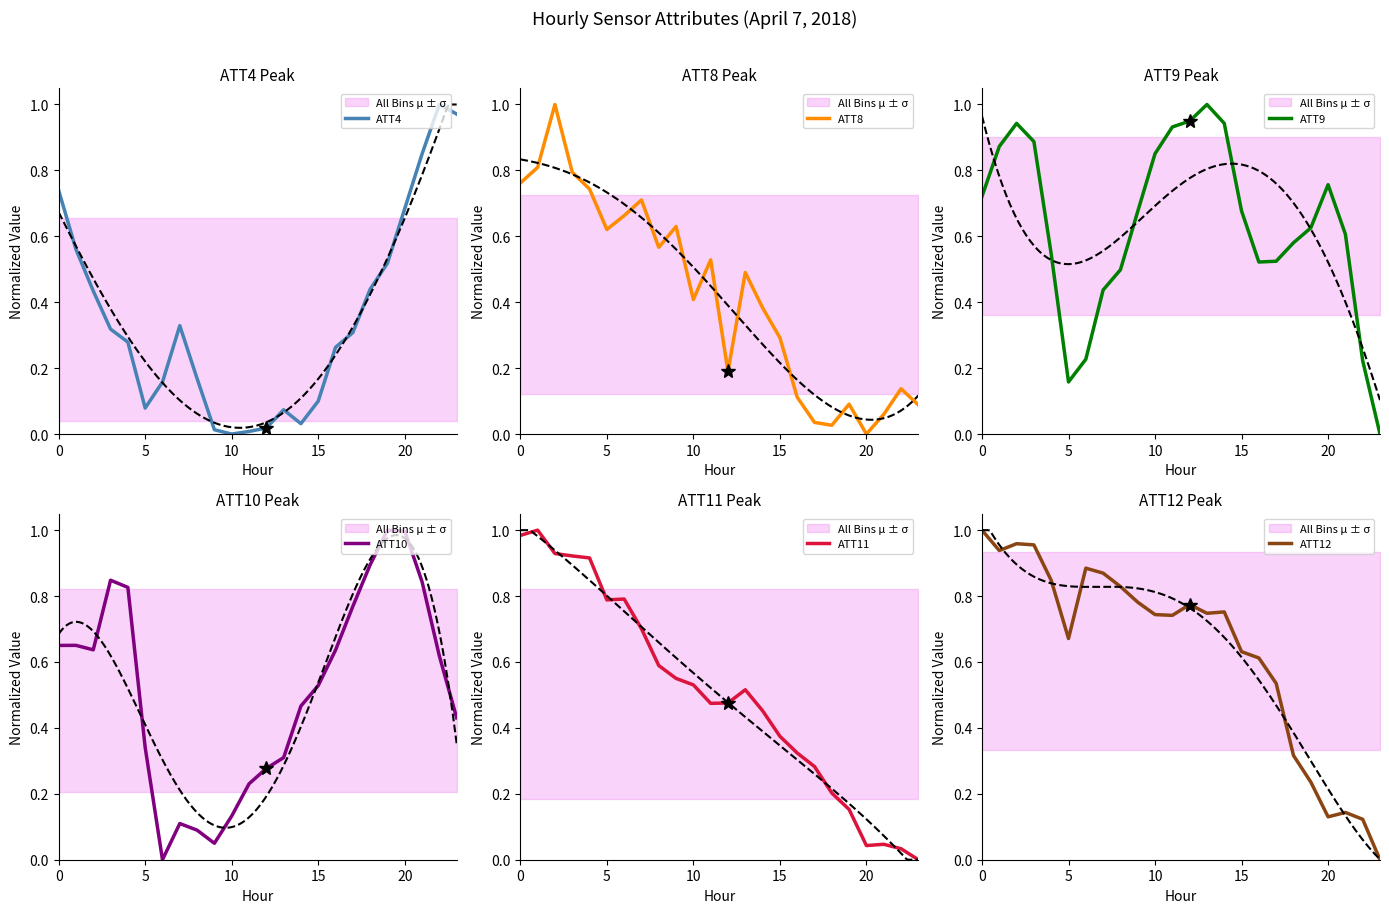

True or false: ATT10 has a value of 1.3 at 18.

False